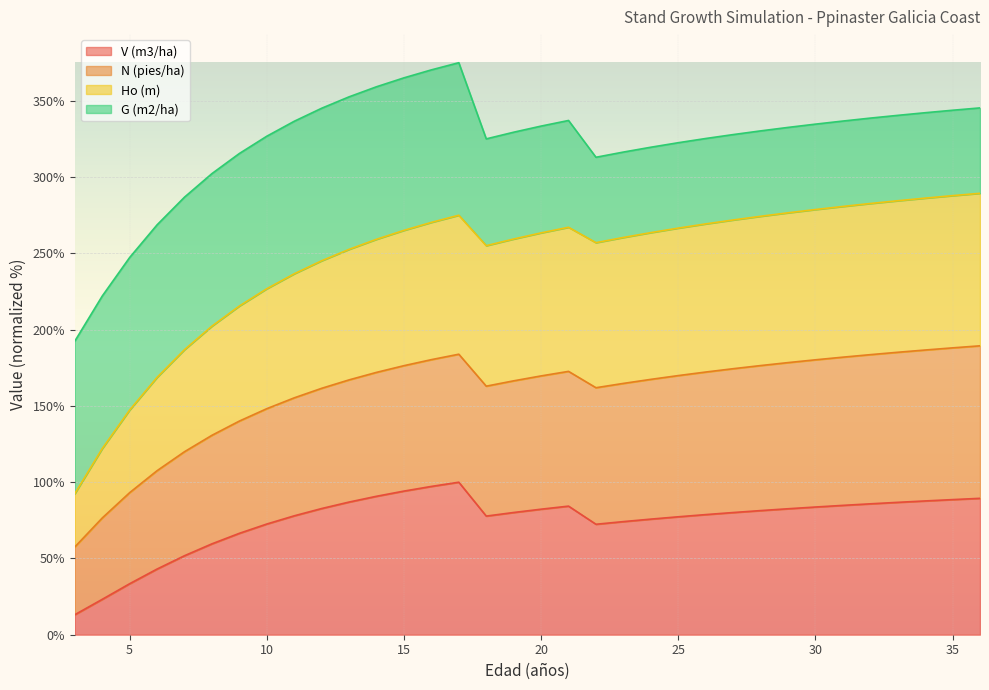

Does the chart display data point markers on the line(s)?

No